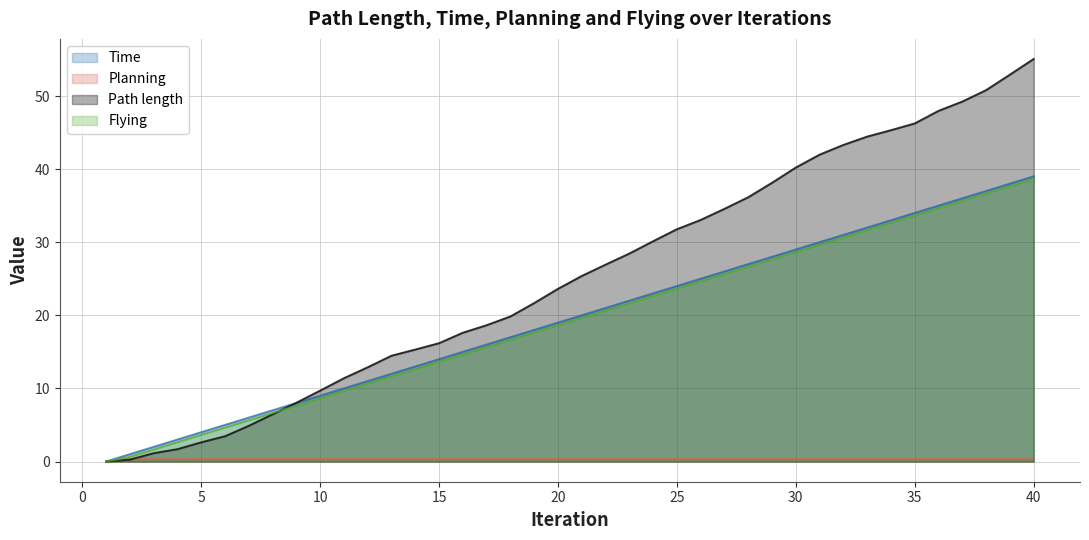

Which series has the largest total across all categories?

Path length